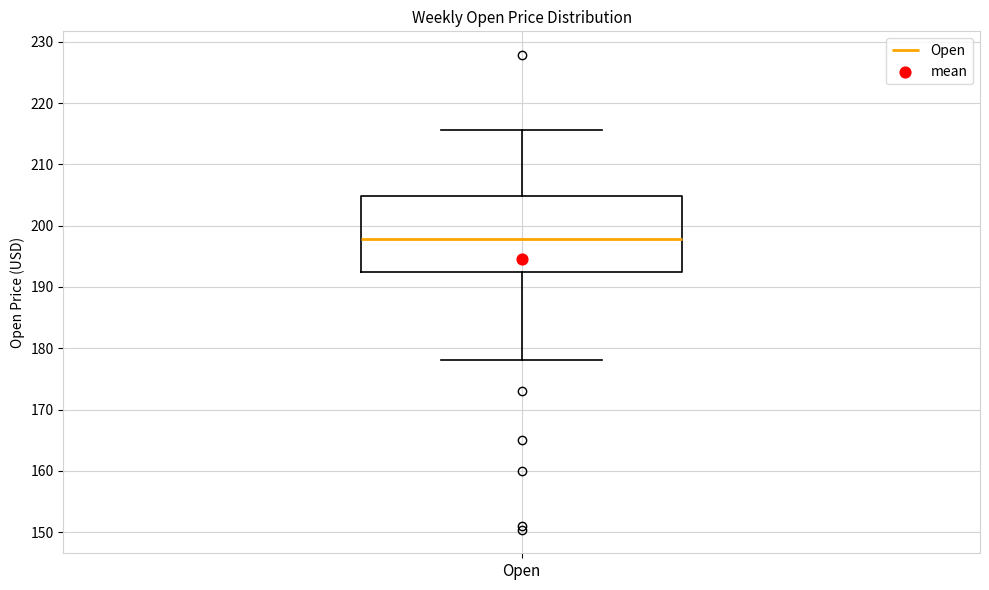

Transcribe this box plot: give where the median line is, the range the box spans, and where the two whiskers end, as read against the y-axis. The values are not printed on the chart, so give them approximately, as read against the axis.

median 198, box 193 to 205, whiskers 178 to 216